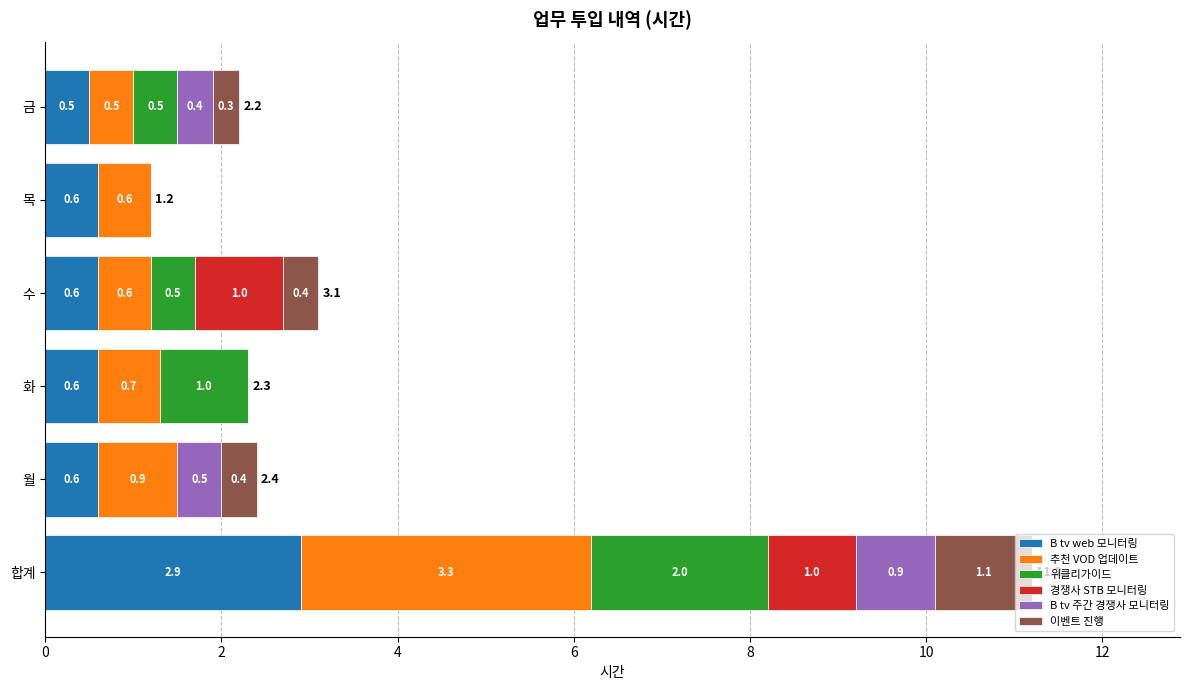

What is the maximum value for B tv web 모니터링?

2.9